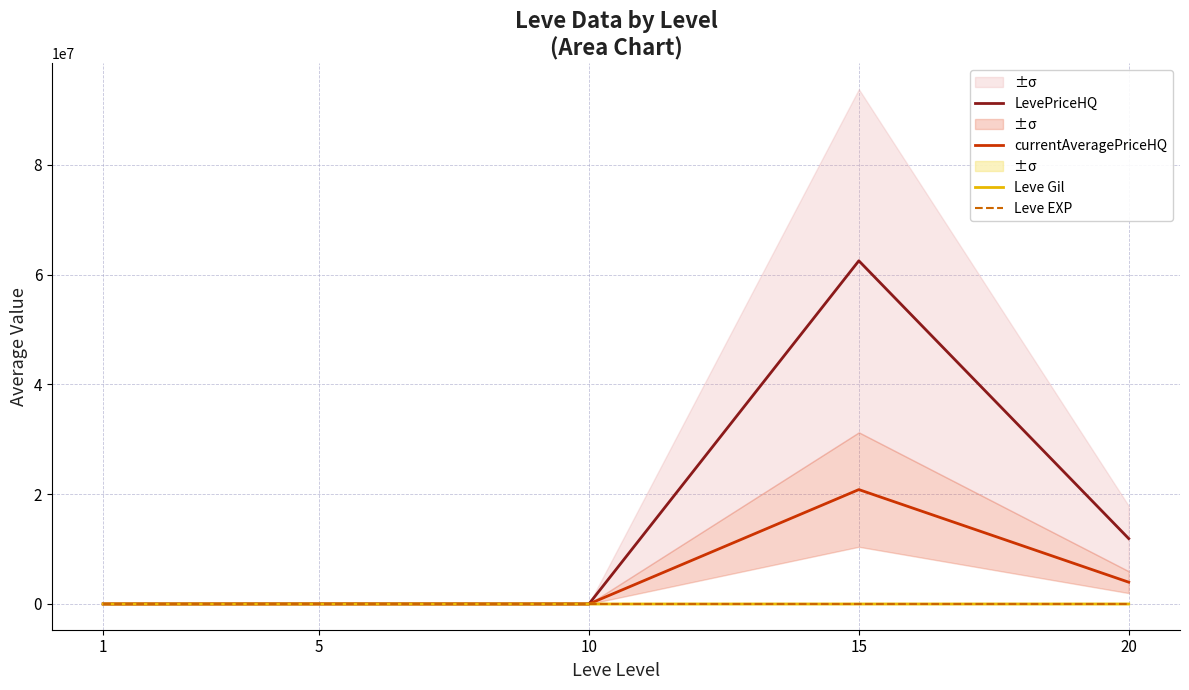

Between 20 and 5, which is larger?

20